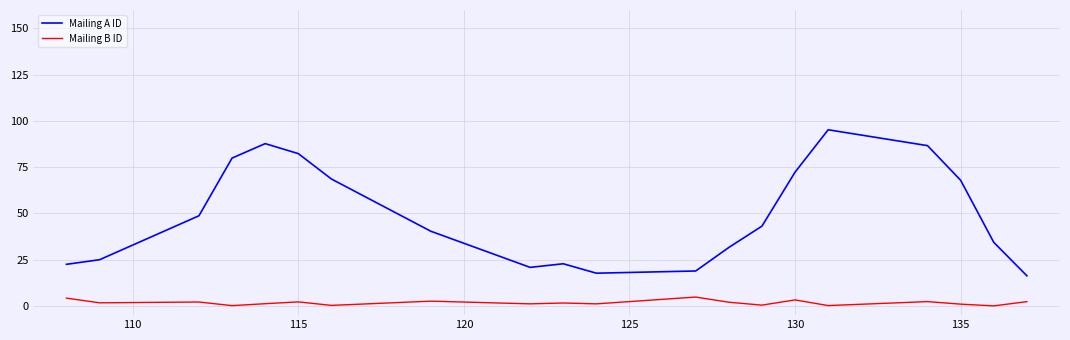

True or false: Mailing B ID and Mailing A ID cross at least once.

False